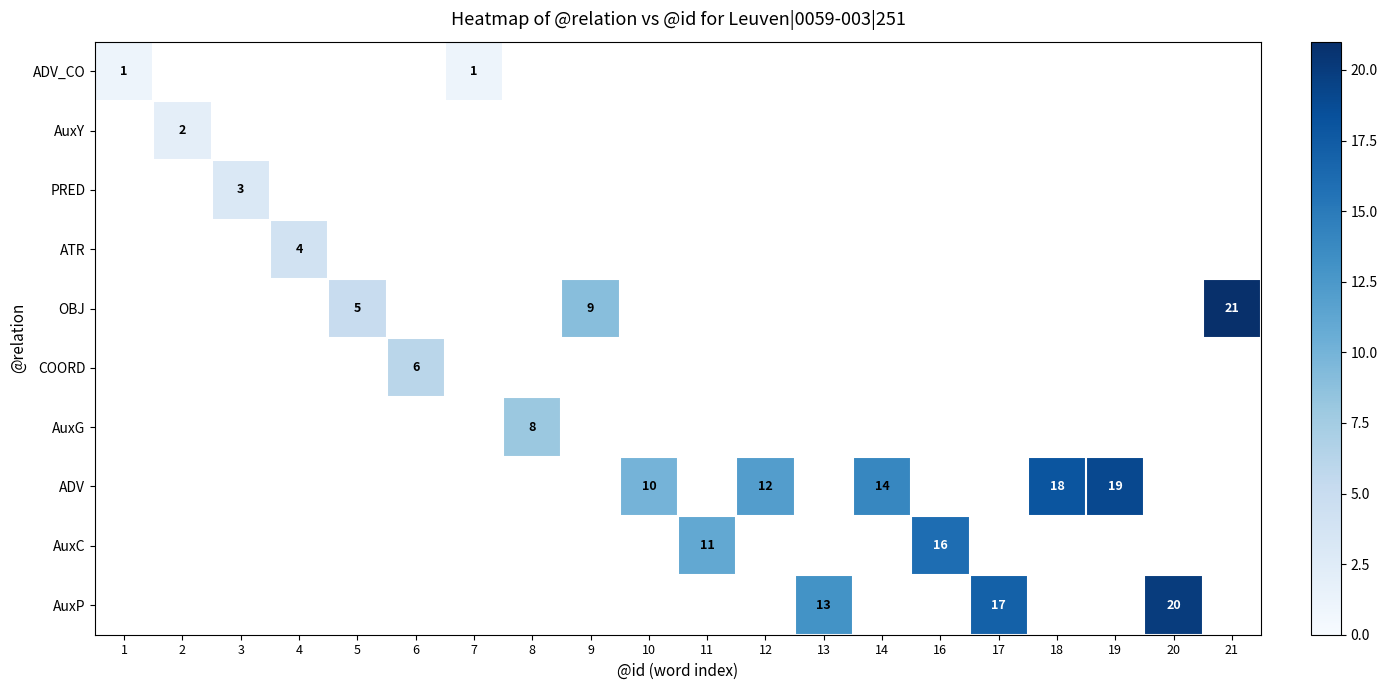

How many distinct data groups are displayed?

10